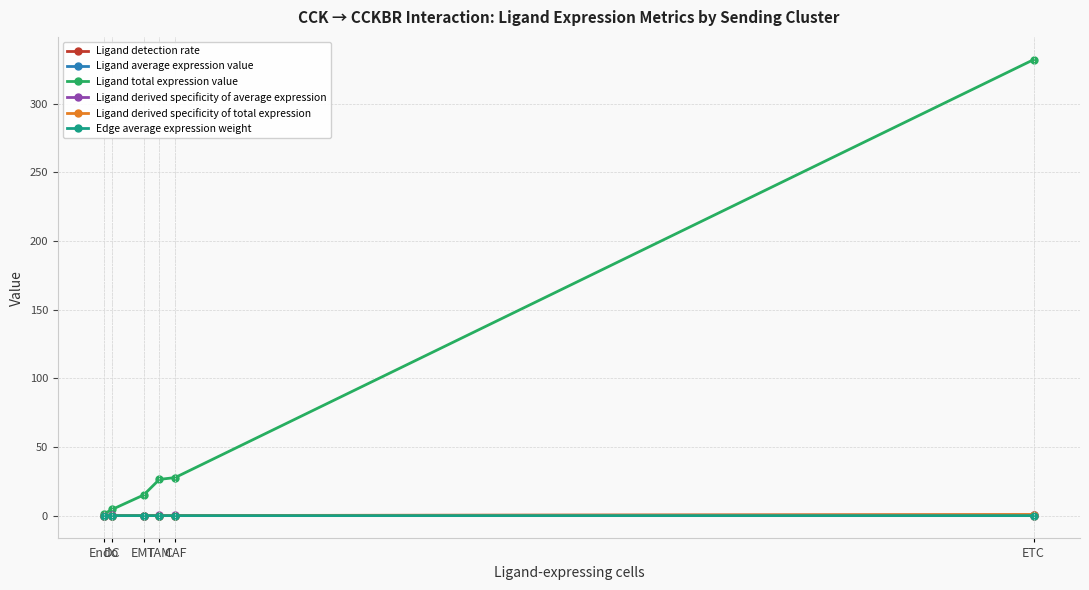

What is the difference between the highest and lowest values at CAF?

27.7